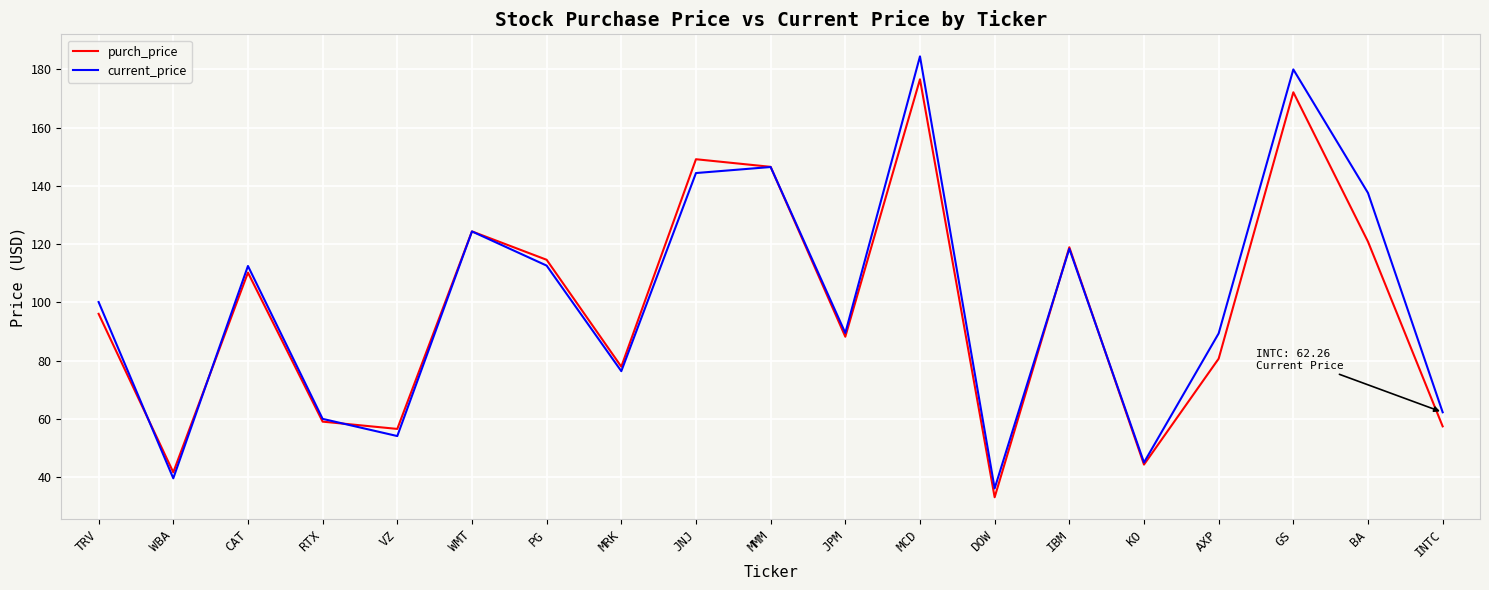

Is it true that purch_price equals 42.7 at GS?

False